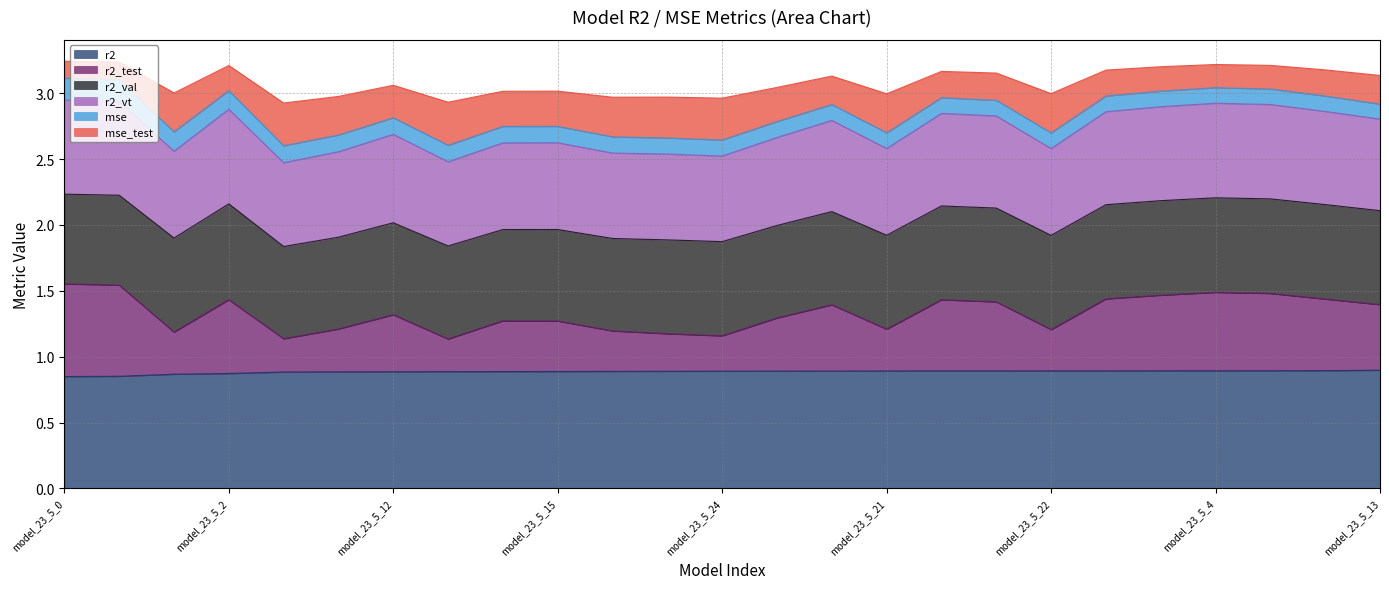

What is the total value across all series at model_23_5_5?

8.6